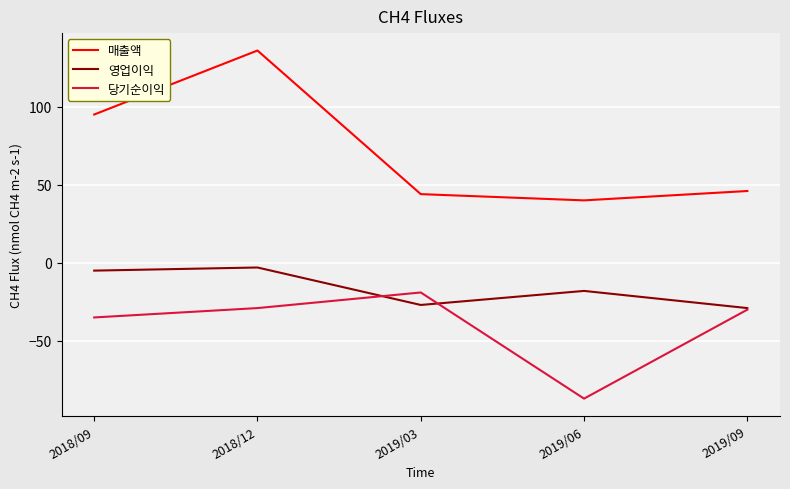

In 영업이익, how many points are higher than both neighbors (excluding endpoints)?

2